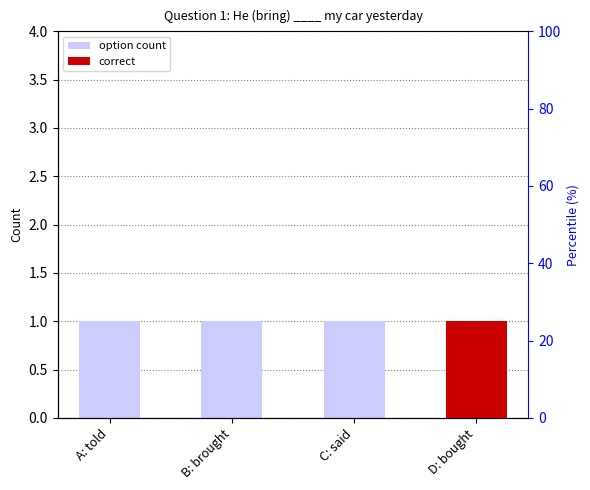

Does the chart contain any negative values?

No